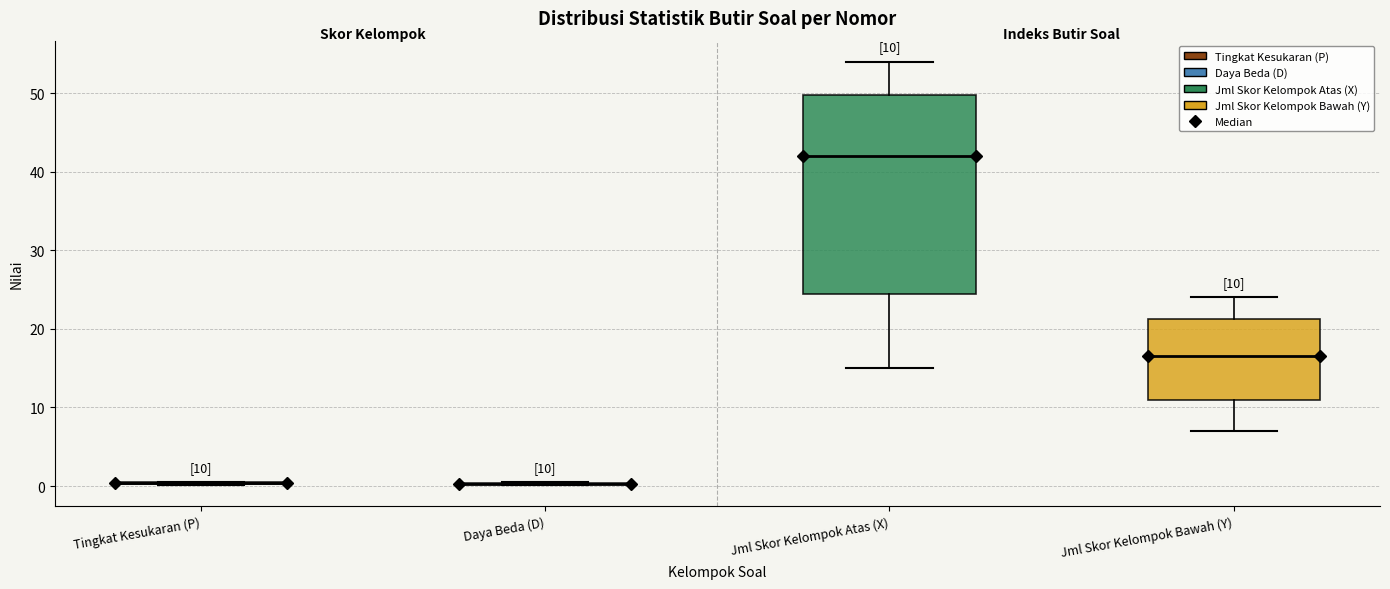

Which box is the tallest, from its lower edge to its upper edge?

Jml Skor Kelompok Atas (X)